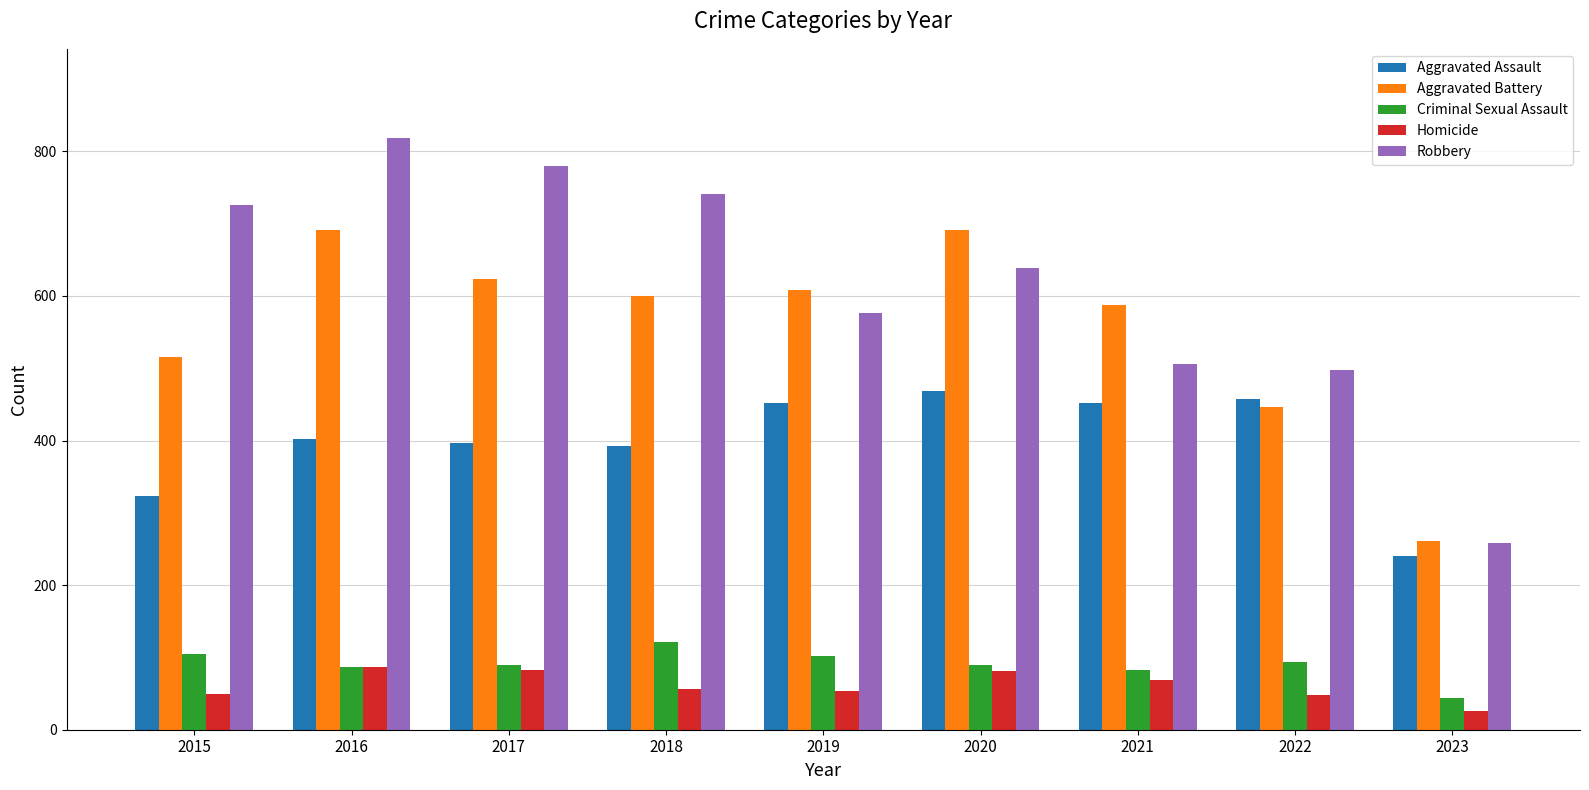

What is the value of the Criminal Sexual Assault bar at the 9th from the left?

44